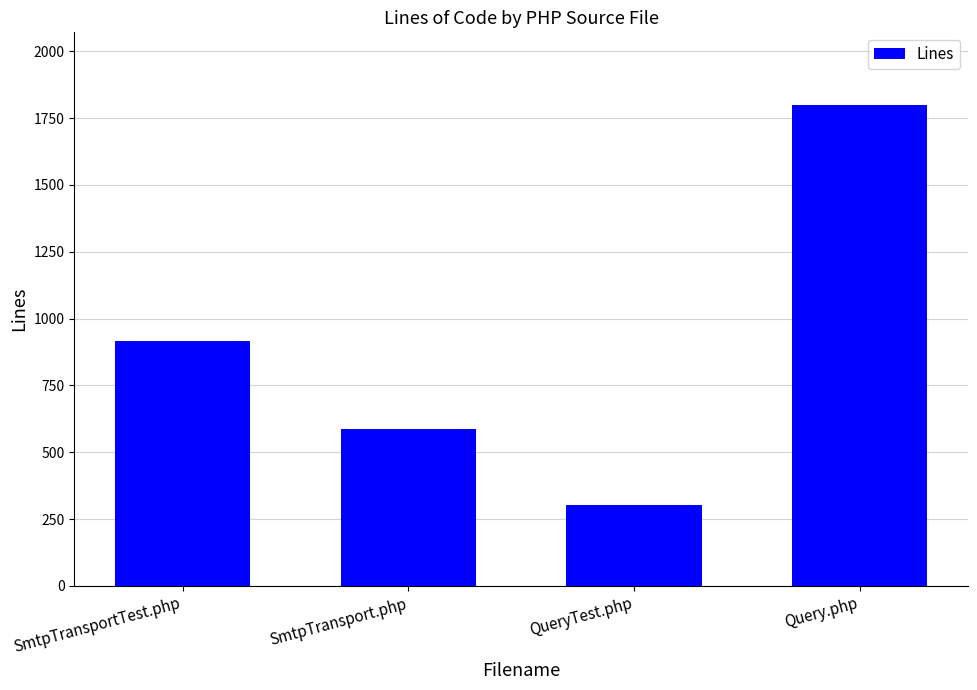

True or false: the data shows 938 at SmtpTransport.php.

False